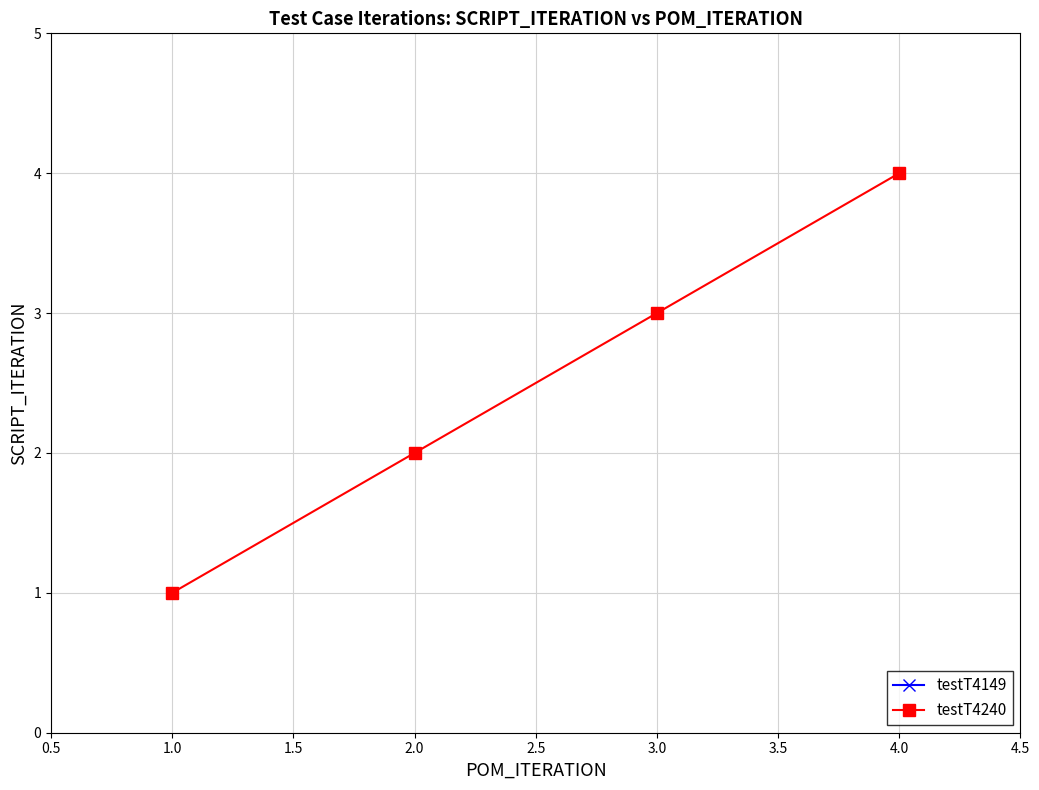

True or false: the data has more than 2 interior local peaks.

False